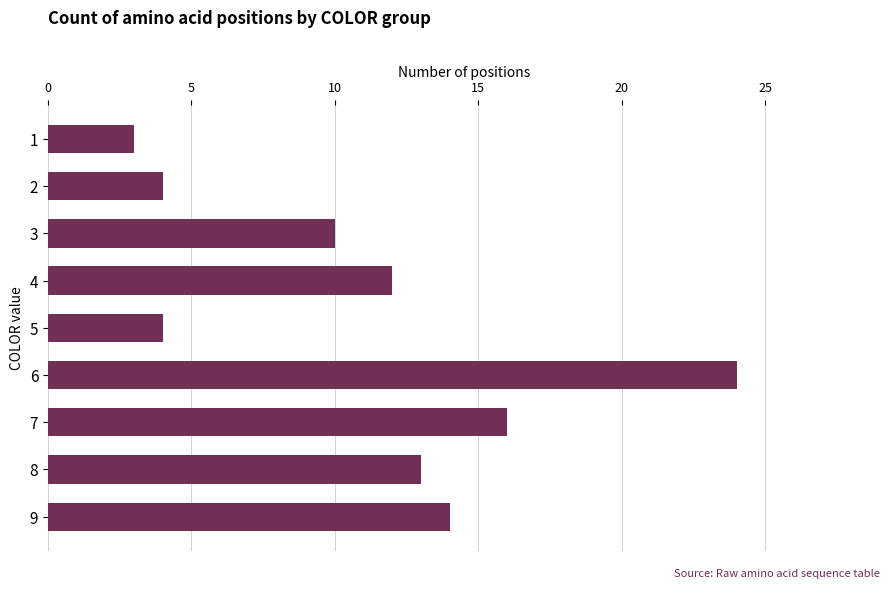

What is the greatest value displayed?

24